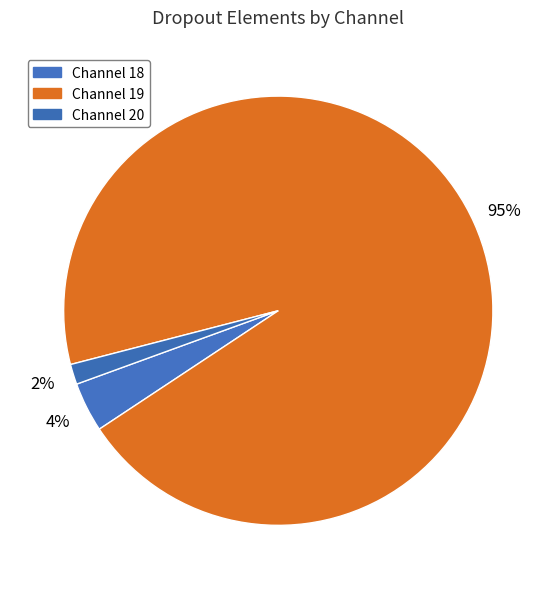

Is there a majority slice in this chart?

Yes